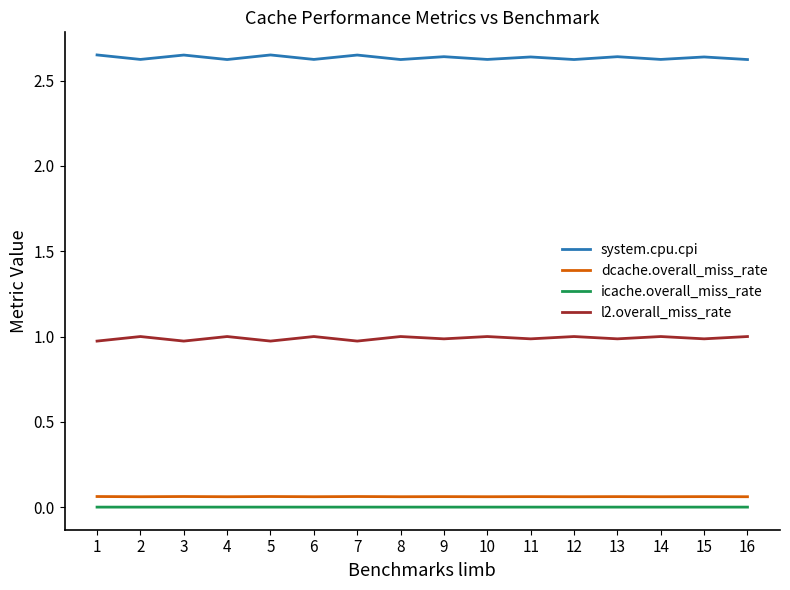

The value of l2.overall_miss_rate at 9 is 1.0. True or false?

True